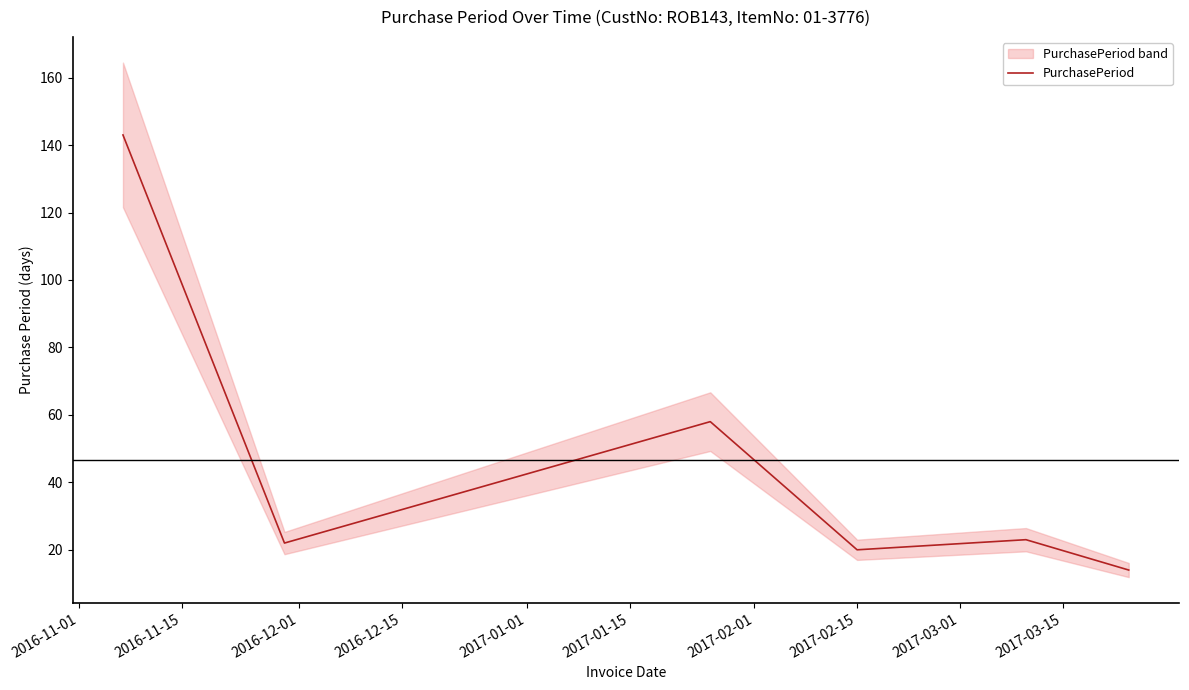

What is the highest value of the PurchasePeriod series?

143